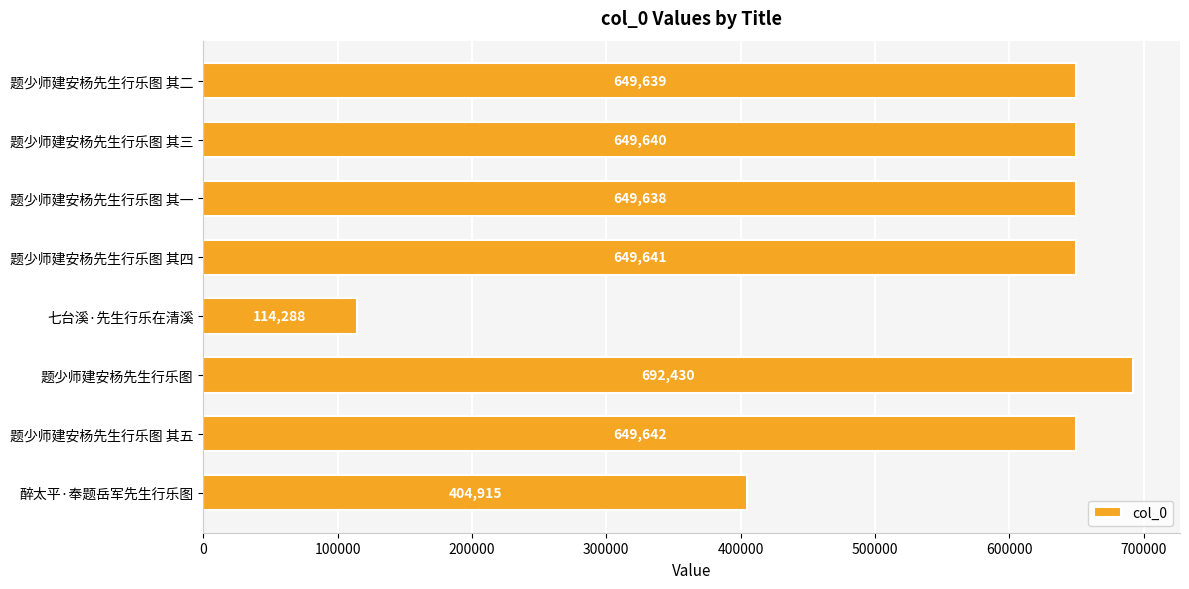

Rank the categories by value from lowest to highest.

七台溪·先生行乐在清溪, 醉太平·奉题岳军先生行乐图, 题少师建安杨先生行乐图 其一, 题少师建安杨先生行乐图 其二, 题少师建安杨先生行乐图 其三, 题少师建安杨先生行乐图 其四, 题少师建安杨先生行乐图 其五, 题少师建安杨先生行乐图